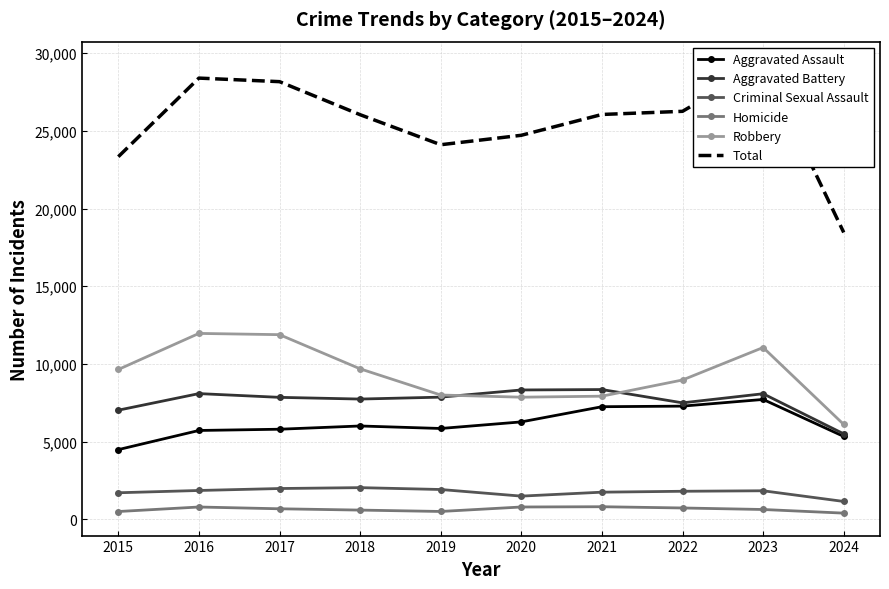

True or false: Criminal Sexual Assault and Homicide intersect in this chart.

False